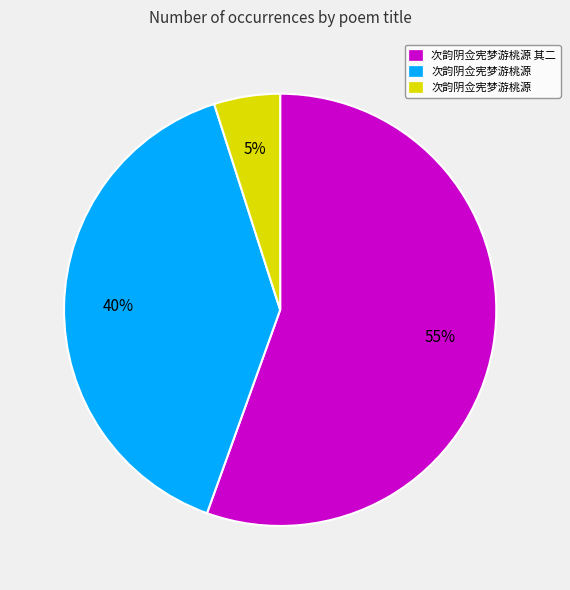

Is there any slice that represents more than half of the pie?

Yes